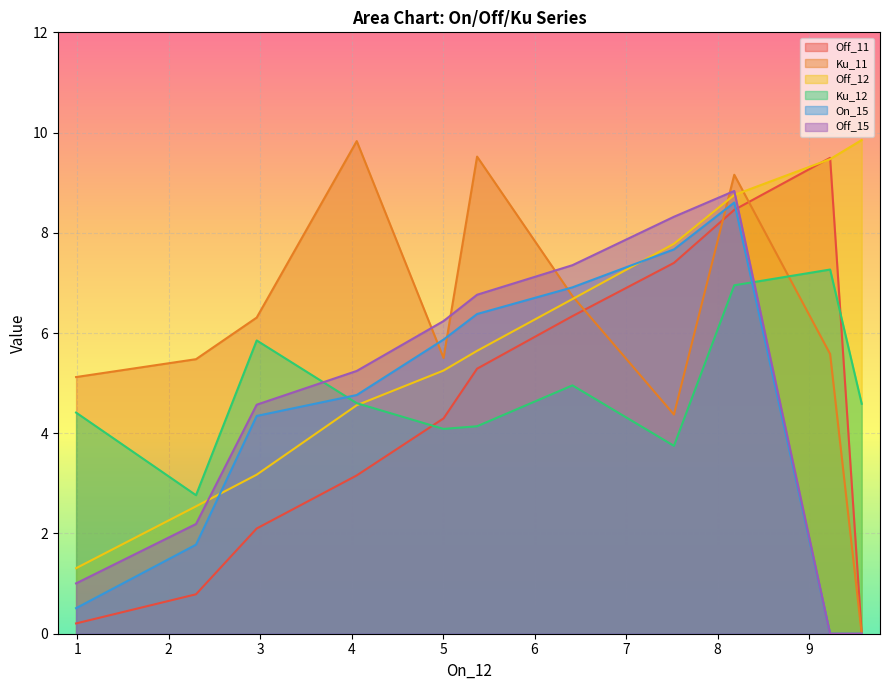

What is the average value of the Off_11 series?

4.3